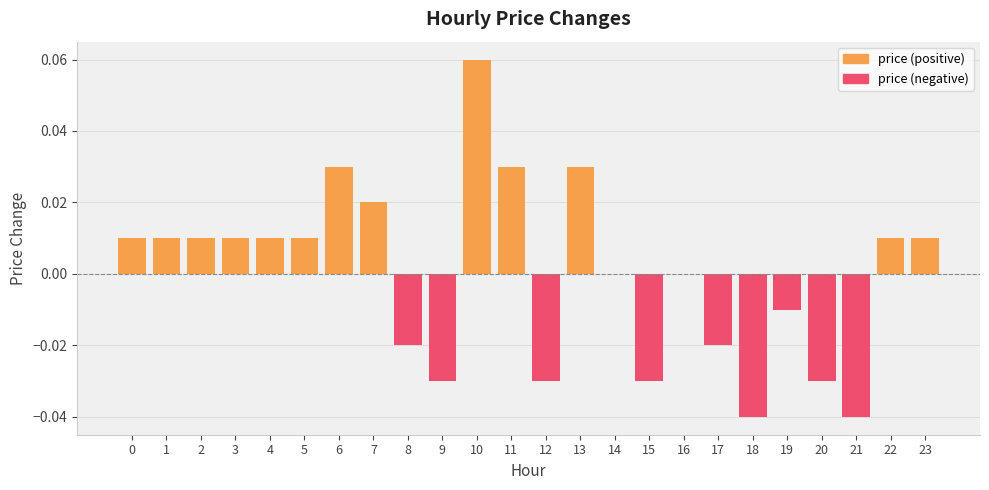

Which series has the largest range (max minus min)?

price (positive)